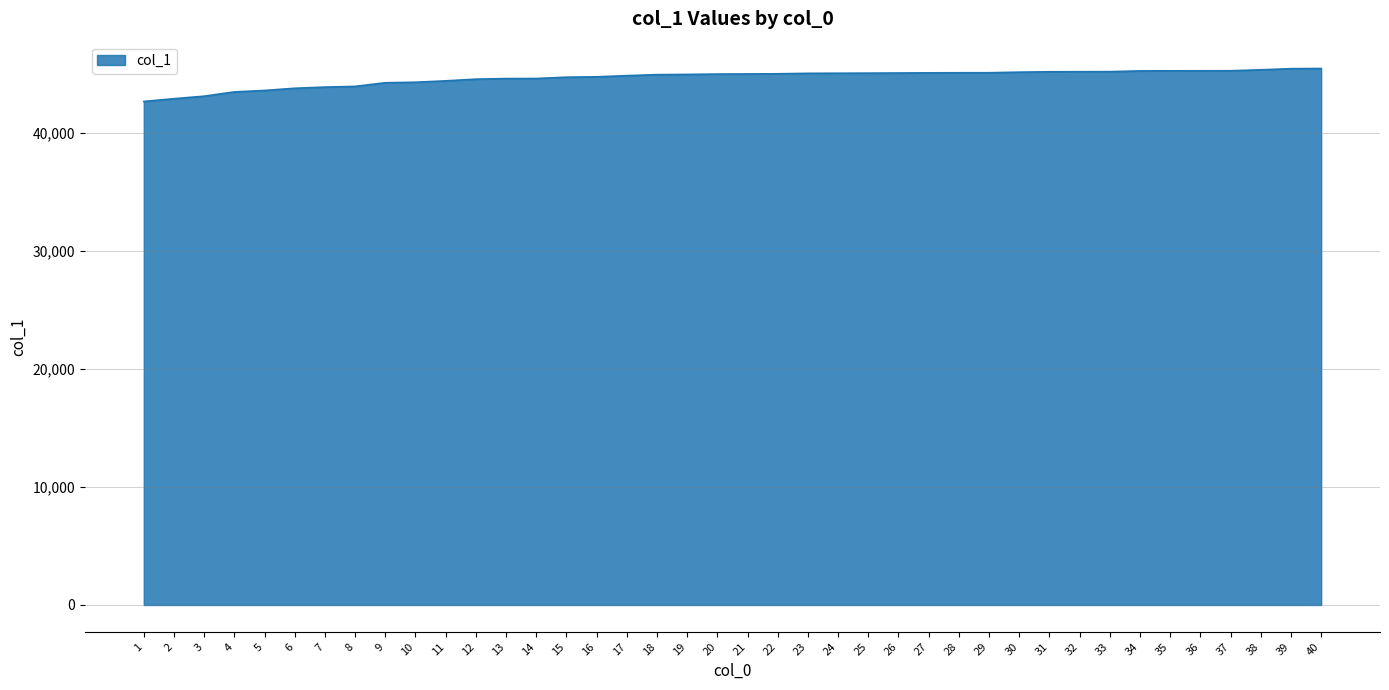

What is the greatest value displayed?

45471